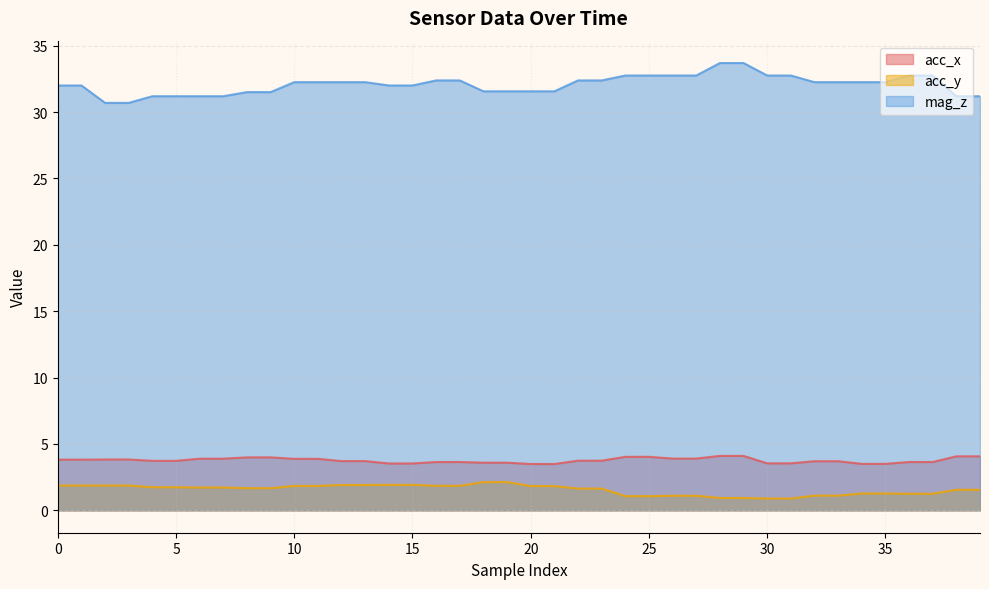

Reading right to left, extract all data points from this chart.

acc_x: 4.1	4.1	3.6	3.6	3.5	3.5	3.7	3.7	3.5	3.5	4.1	4.1	3.9	3.9	4.0	4.0	3.7	3.7	3.5	3.5	3.6	3.6	3.6	3.6	3.5	3.5	3.7	3.7	3.9	3.9	4.0	4.0	3.9	3.9	3.7	3.7	3.8	3.8	3.8	3.8
acc_y: 1.6	1.6	1.2	1.2	1.3	1.3	1.1	1.1	0.9	0.9	0.9	0.9	1.1	1.1	1.1	1.1	1.6	1.6	1.8	1.8	2.1	2.1	1.9	1.9	1.9	1.9	1.9	1.9	1.8	1.8	1.7	1.7	1.7	1.7	1.7	1.7	1.9	1.9	1.9	1.9
mag_z: 31.2	31.2	32.8	32.8	32.2	32.2	32.2	32.2	32.8	32.8	33.7	33.7	32.8	32.8	32.8	32.8	32.4	32.4	31.6	31.6	31.6	31.6	32.4	32.4	32.0	32.0	32.2	32.2	32.2	32.2	31.5	31.5	31.2	31.2	31.2	31.2	30.7	30.7	32.0	32.0